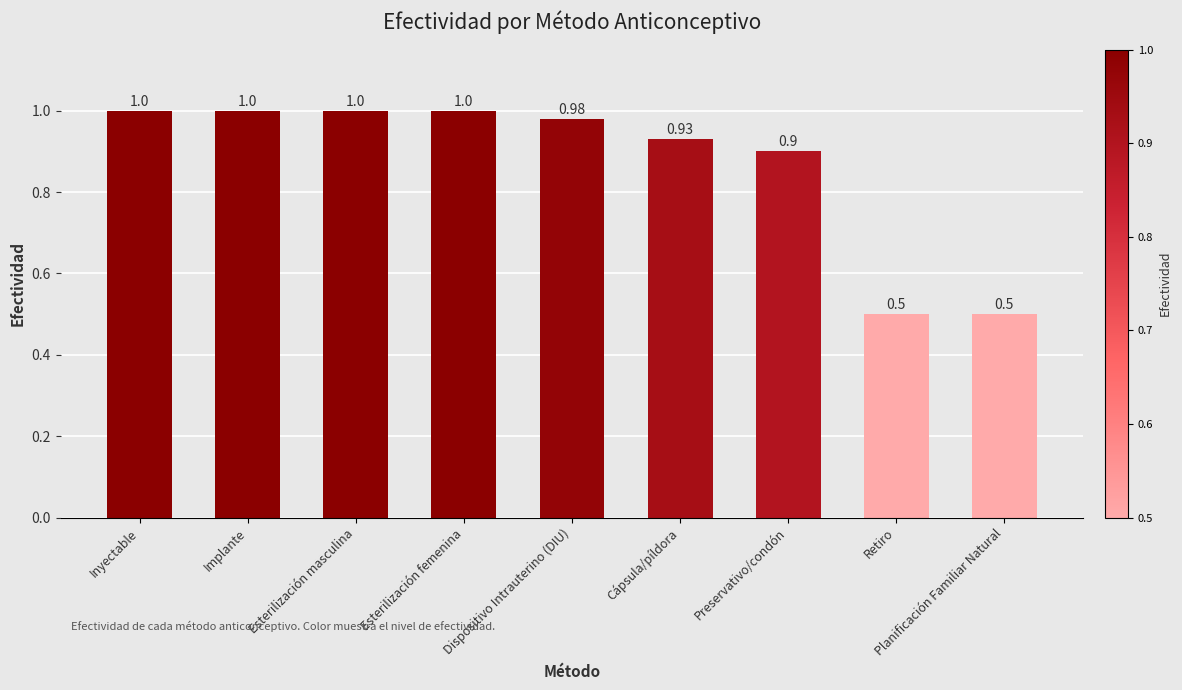

How many data points does each series have?

9